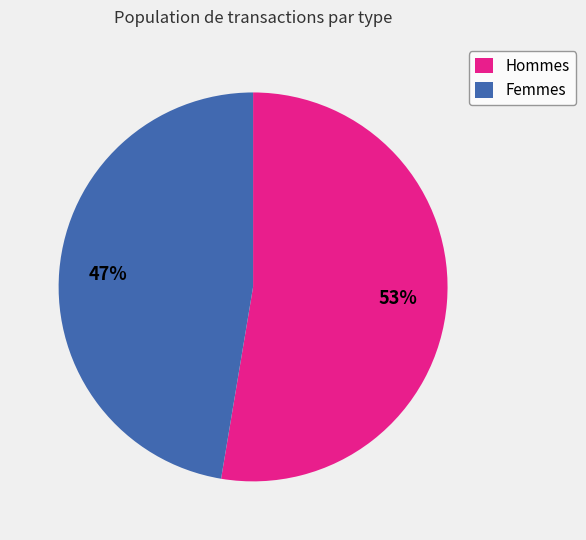

Which slice is the largest?

Hommes